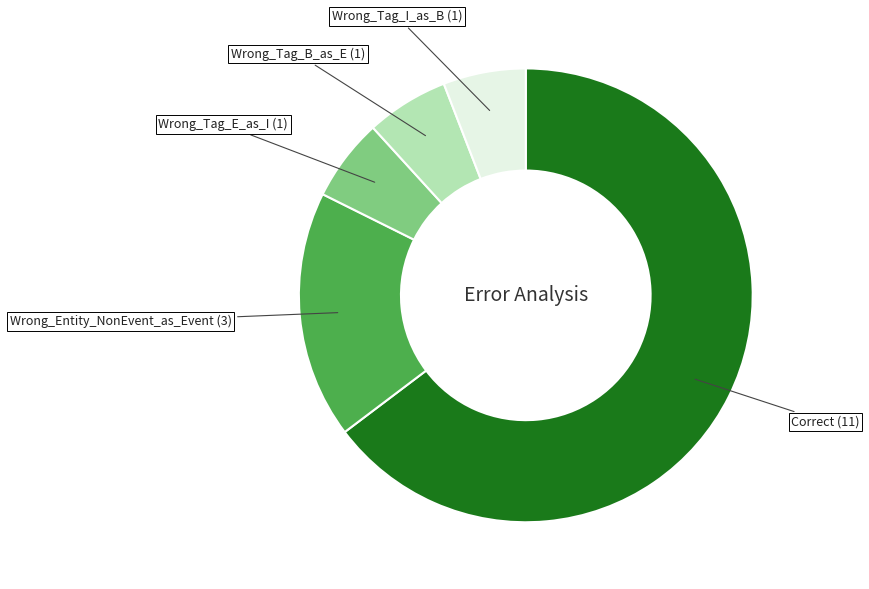

Which has a higher value, Correct or Wrong_Tag_I_as_B?

Correct